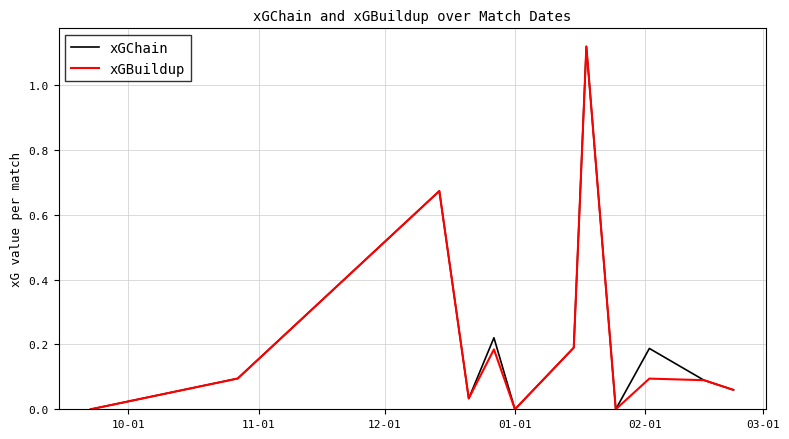

True or false: xGBuildup and xGChain cross at least once.

False